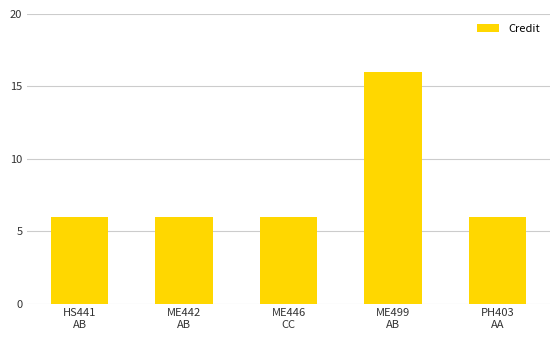

What position from the left is PH403
AA?

5